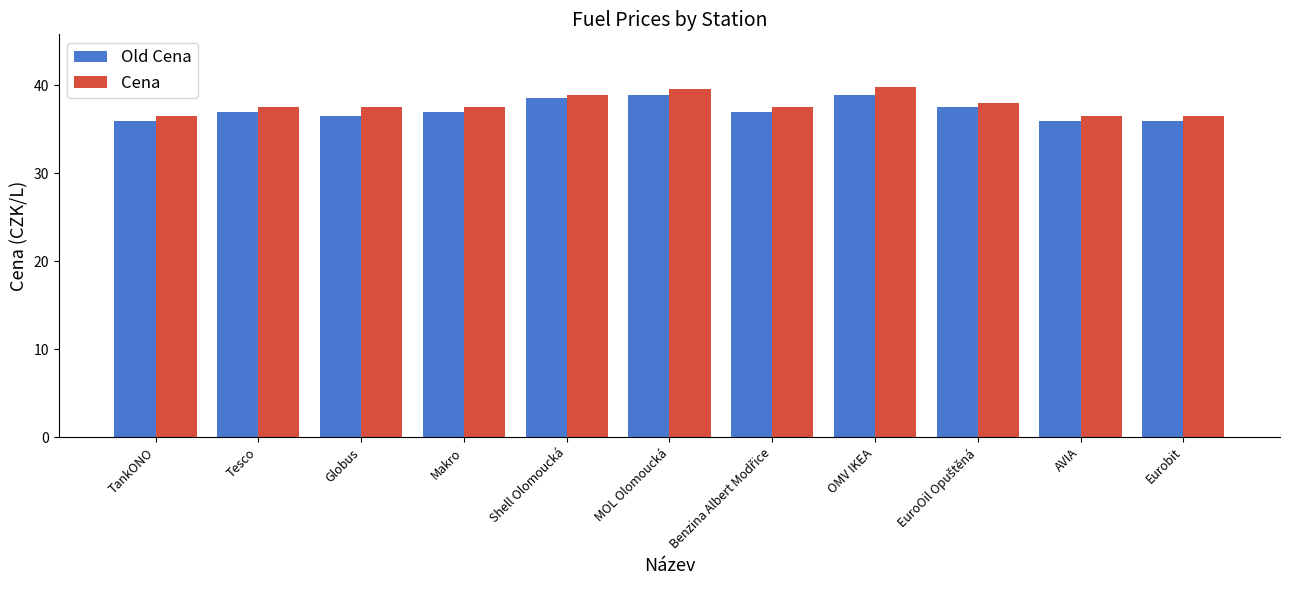

What is the smallest value displayed?

35.9